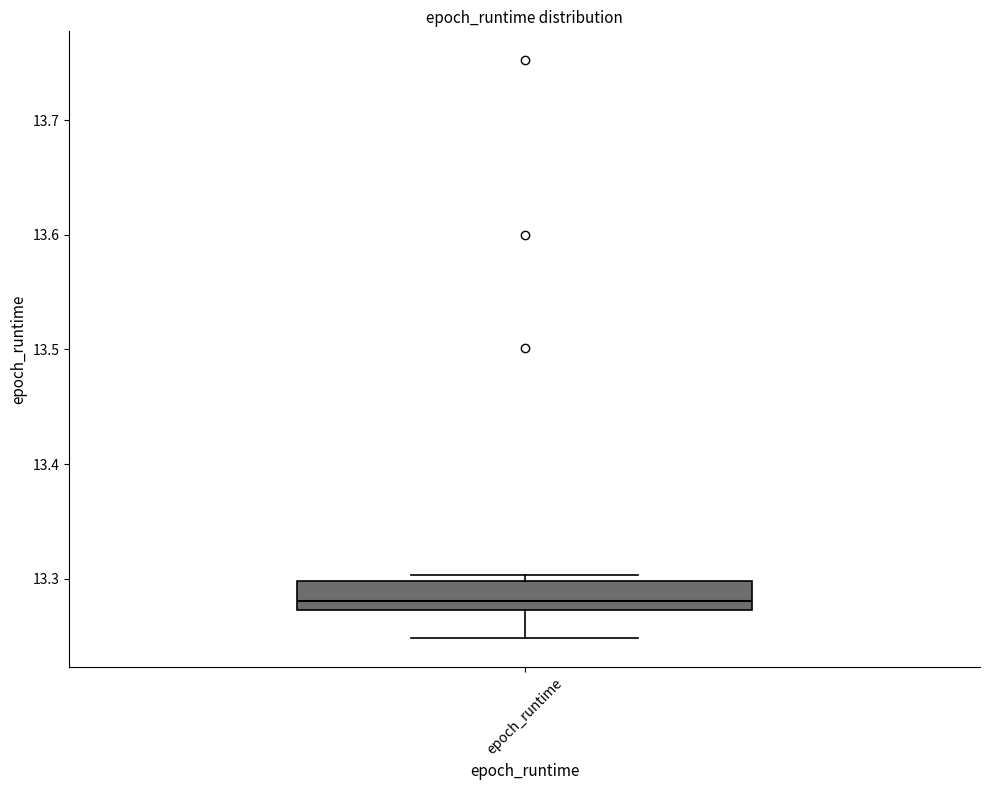

Read this box plot against the y-axis: the position of the median line, the range covered by the box, and the ends of both whiskers. The values are not printed on the chart, so give them approximately, as read against the axis.

median 13.28, box 13.27 to 13.30, whiskers 13.25 to 13.30 (just above the box's upper edge)